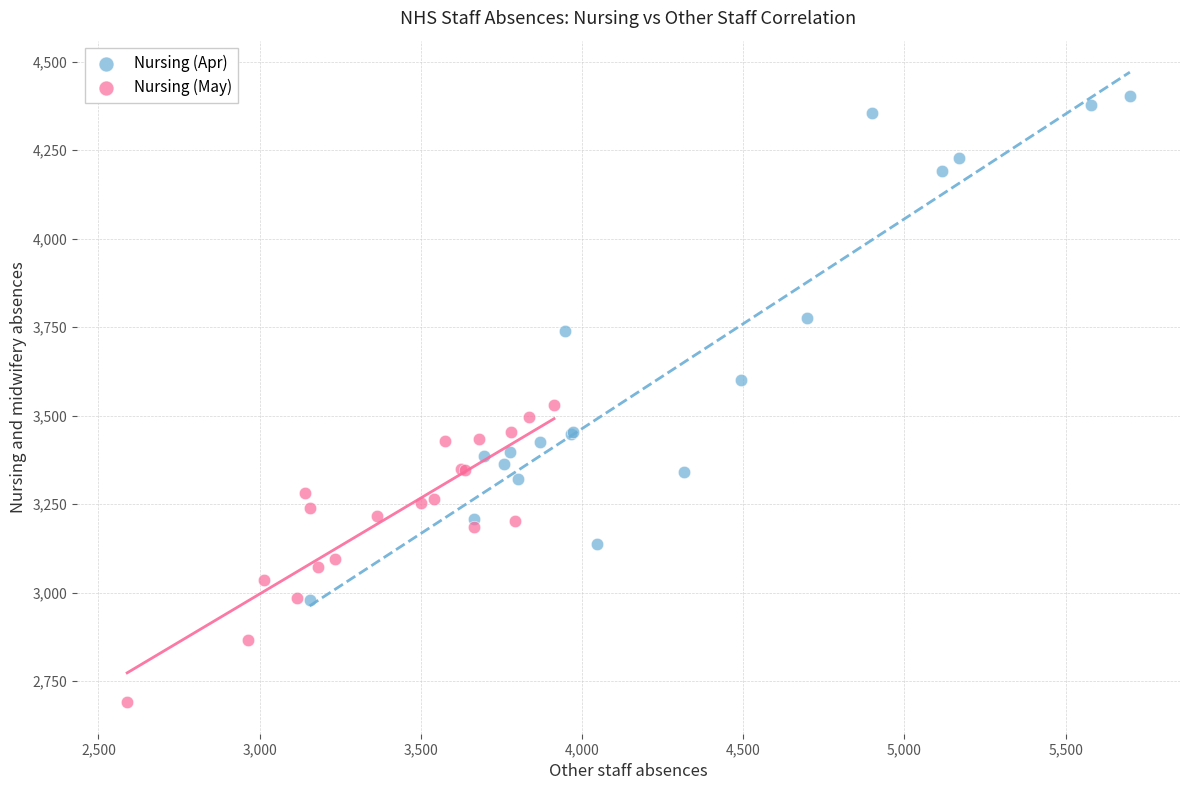

What are all the series names shown in the legend?

Nursing (Apr), Nursing (May)